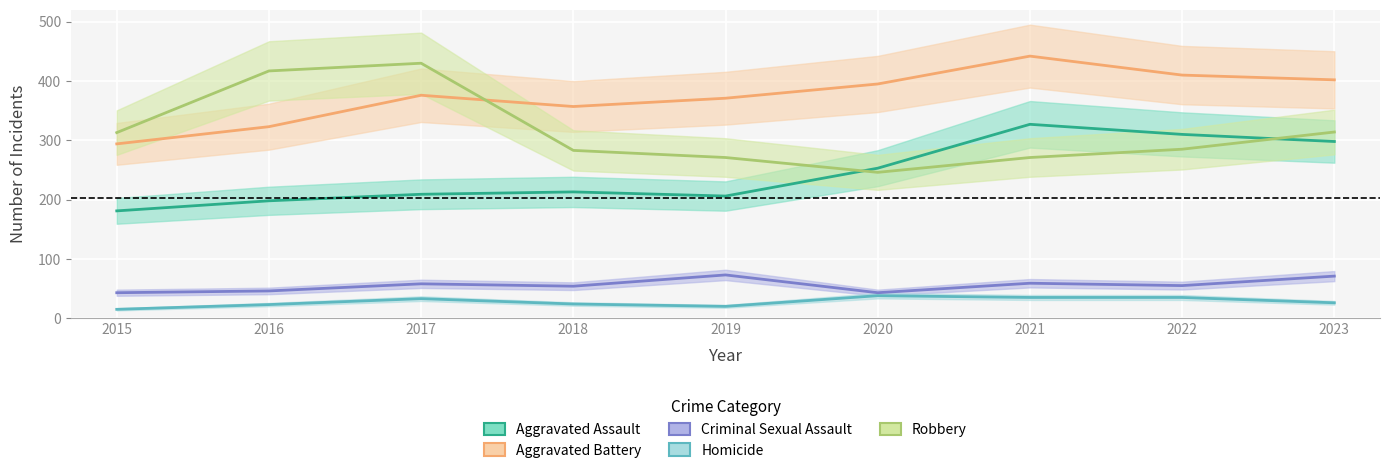

What is the difference between the highest and lowest values at 2015?

298